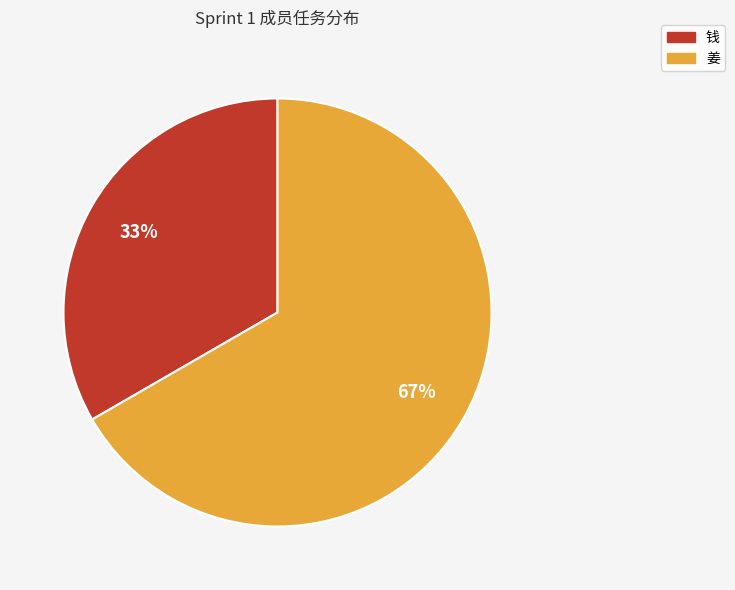

Combined, do 钱 and 姜 account for over 50%?

Yes